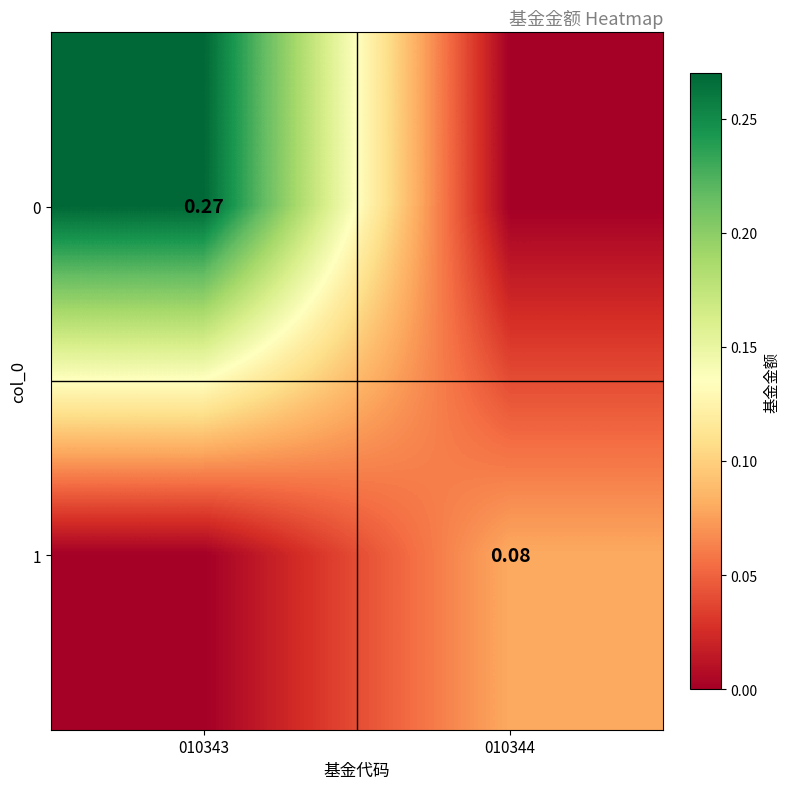

True or false: 1 has a value of 0.1 at 010344.

True